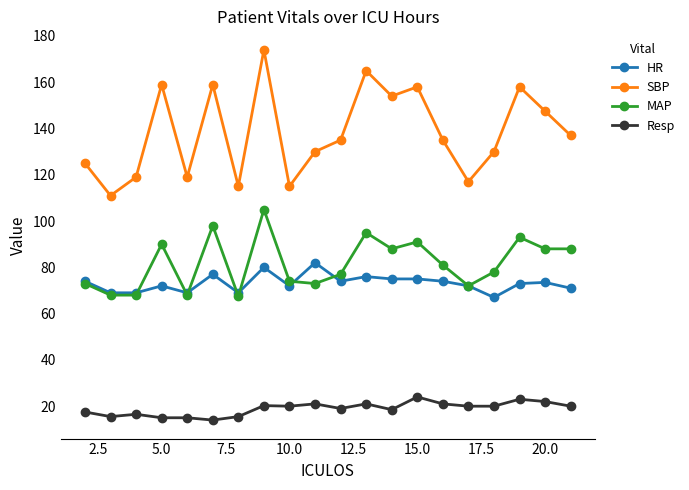

True or false: SBP has more than 1 points higher than both neighbors.

True